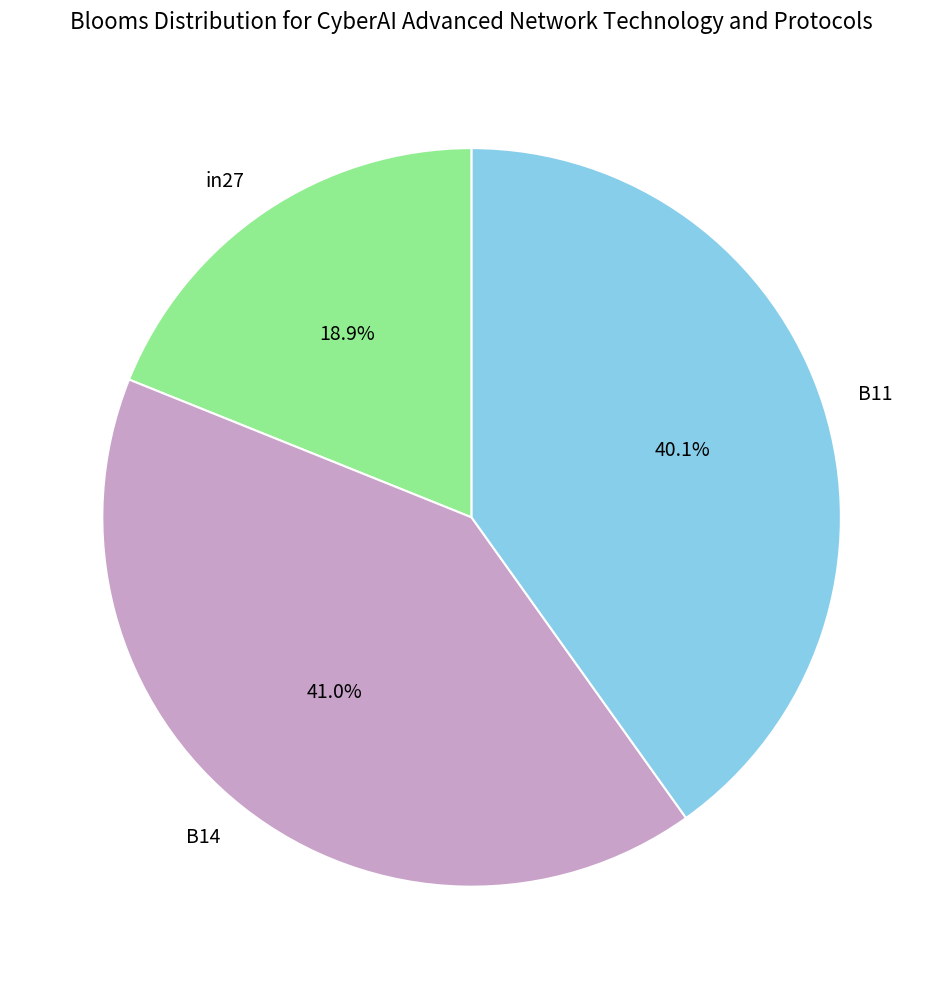

Which slice is the smallest?

in27